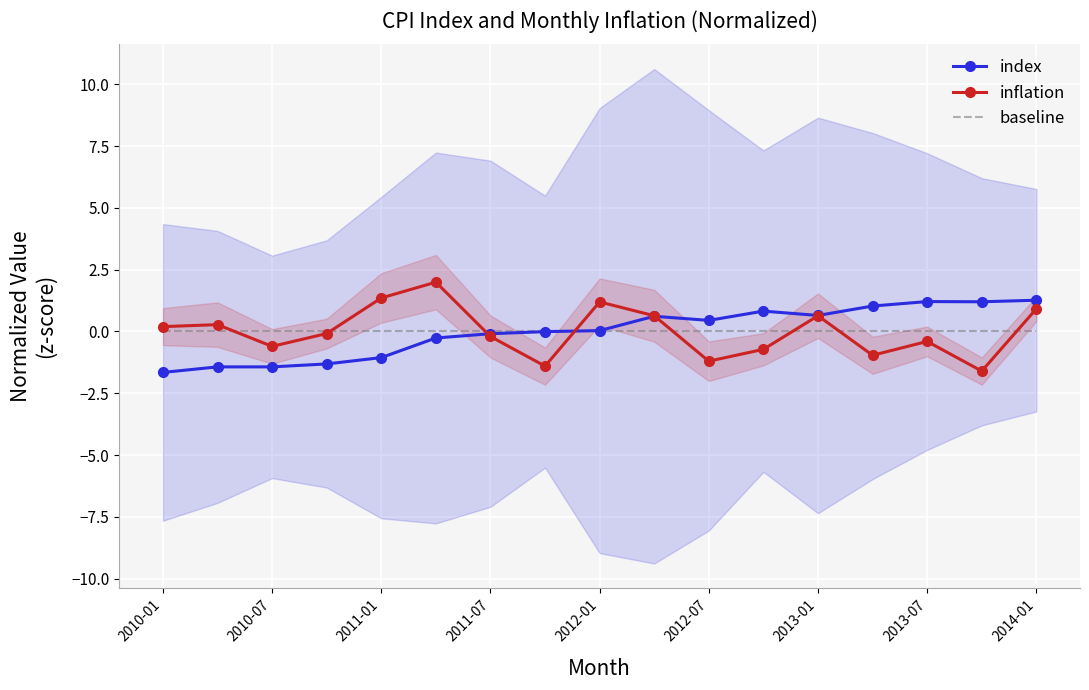

The index series shows -1.4 at 2010-07. True or false?

True